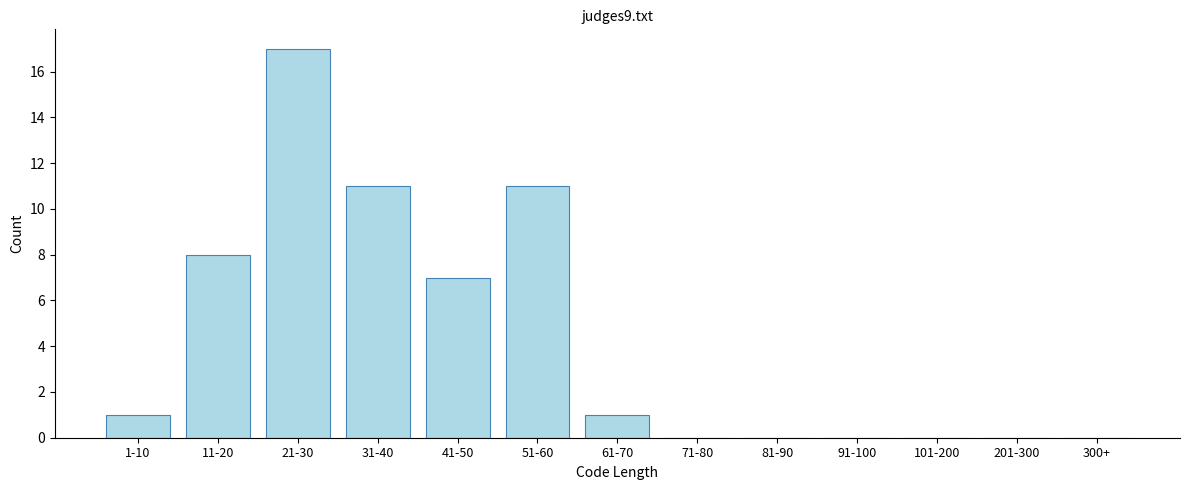

Reading right to left, extract all data points from this chart.

300+=0	201-300=0	101-200=0	91-100=0	81-90=0	71-80=0	61-70=1	51-60=11	41-50=7	31-40=11	21-30=17	11-20=8	1-10=1